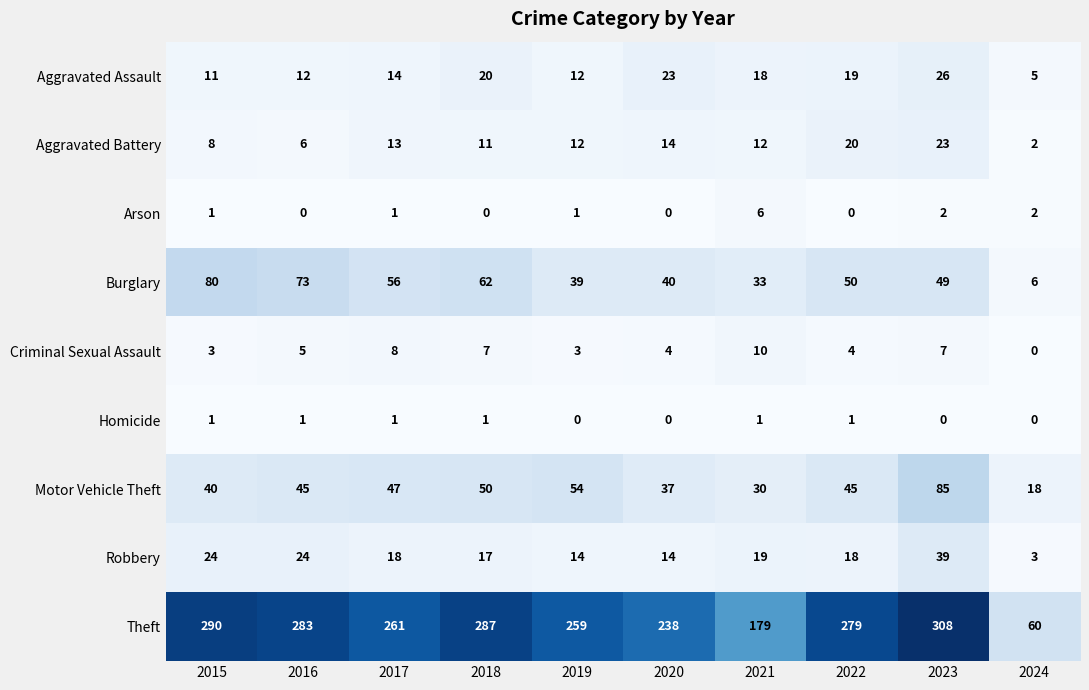

Is the value of Arson at 2023 greater than the value of Aggravated Assault at 2017?

No